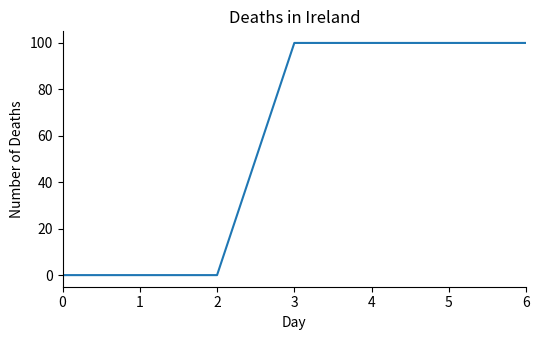

What is the change in value from 2 to 5?

+100